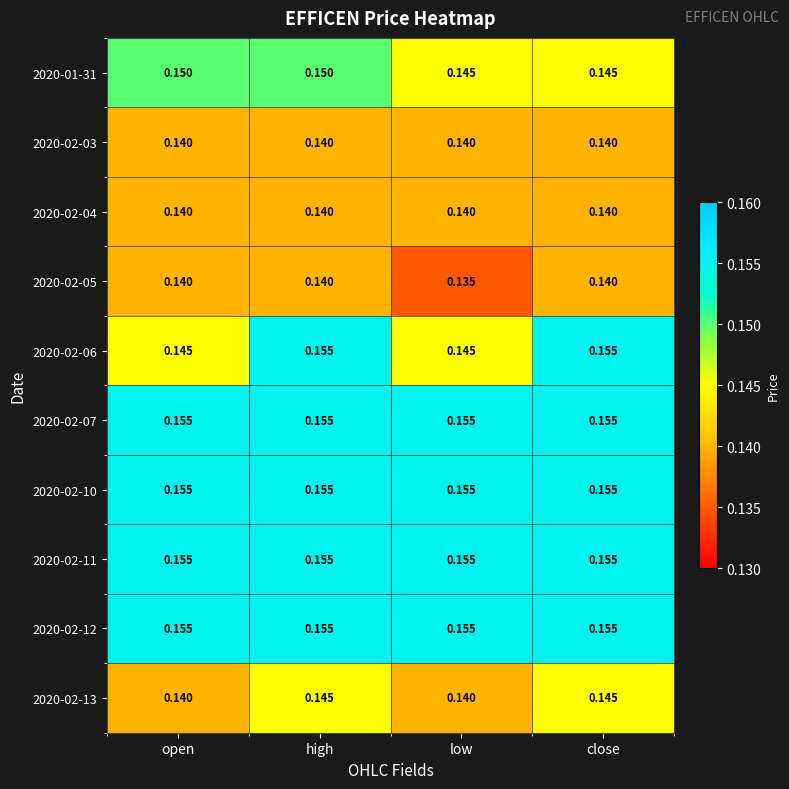

At which label is 2020-02-05 closest to 0?

low